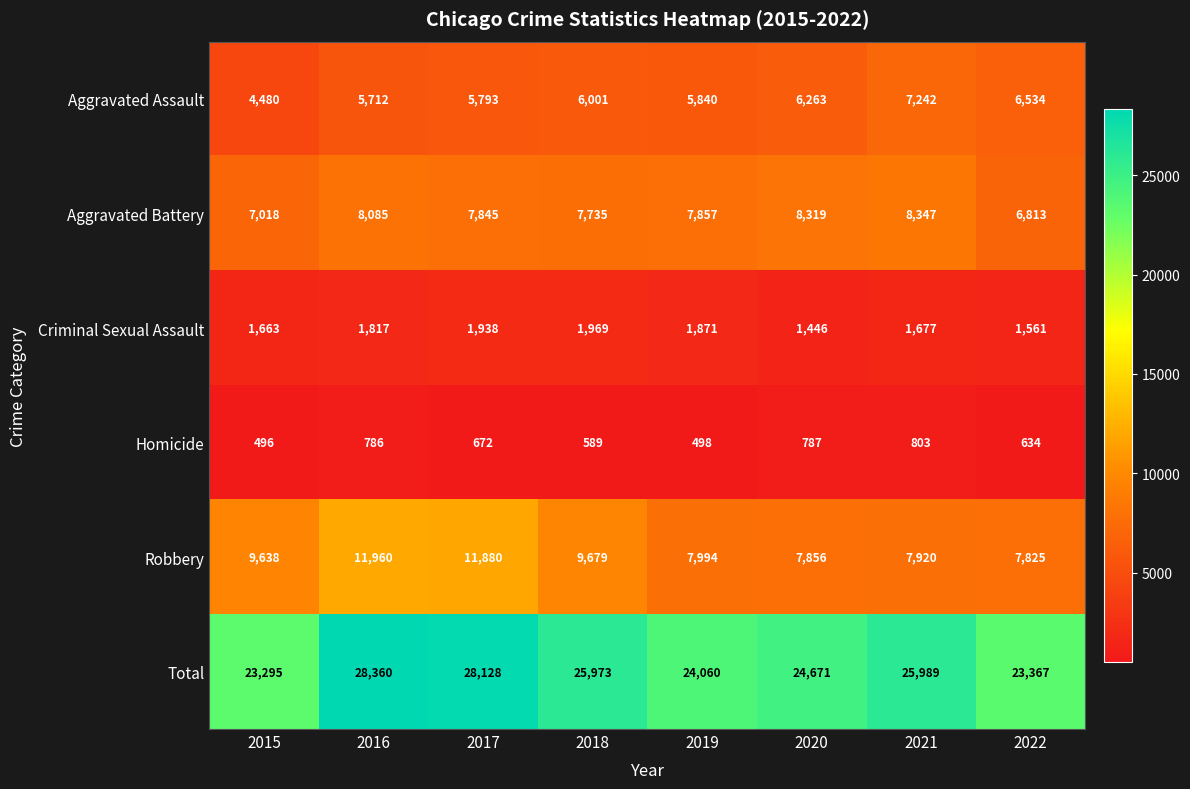

At which label does Aggravated Battery first exceed 7857?

2016